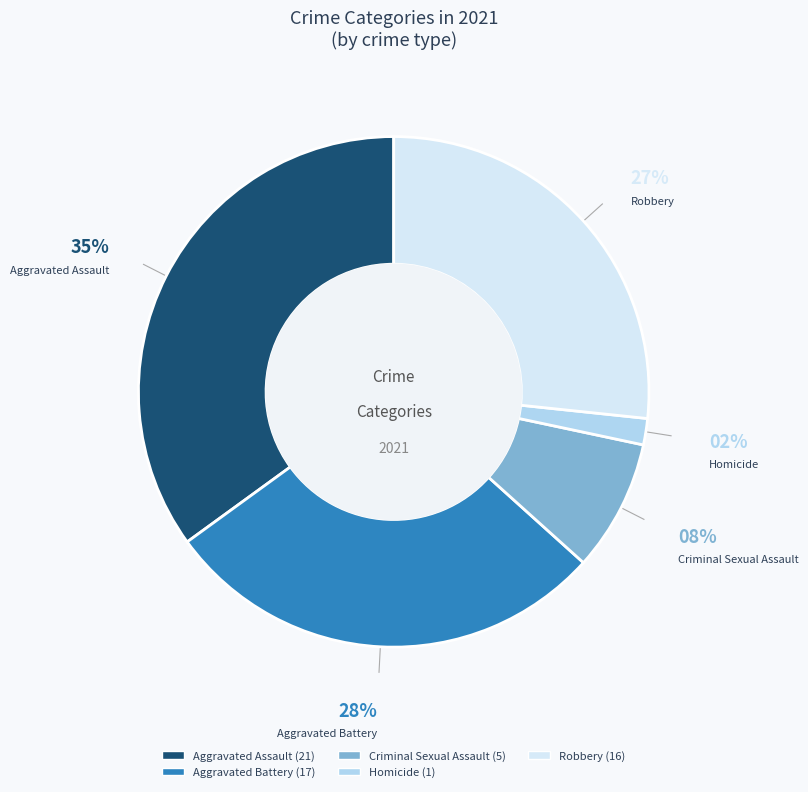

Rank the categories by value from highest to lowest.

Aggravated Assault, Aggravated Battery, Robbery, Criminal Sexual Assault, Homicide